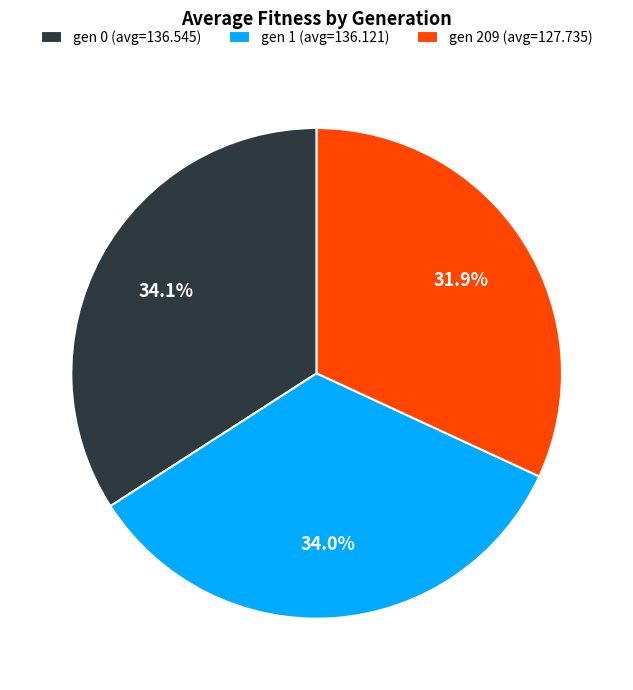

Approximately how many times larger is the value at gen 209 (avg=127.735) compared to gen 1 (avg=136.121)?

0.9